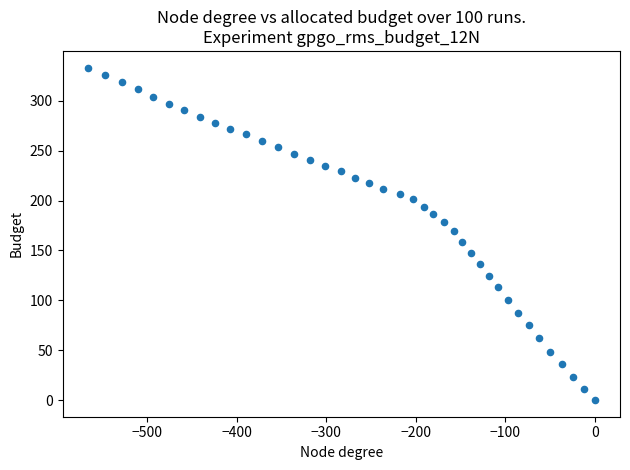

What is the range of Y values (max minus min)?

333.3